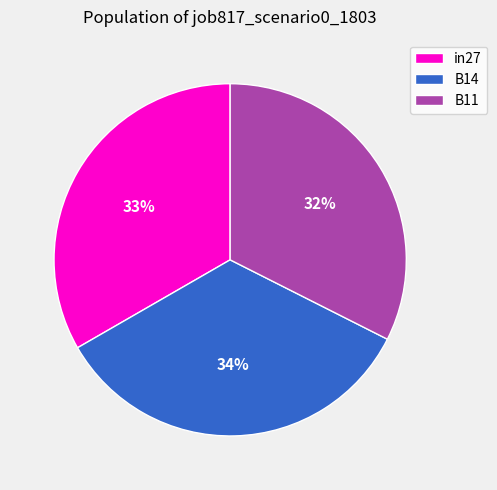

True or false: B14 accounts for 48% of the total.

False